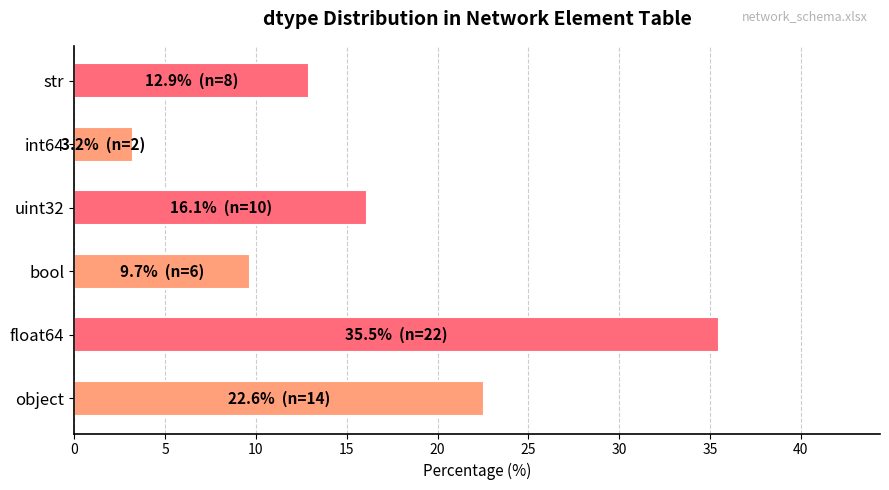

What is the change in value from object to int64?

-19.4